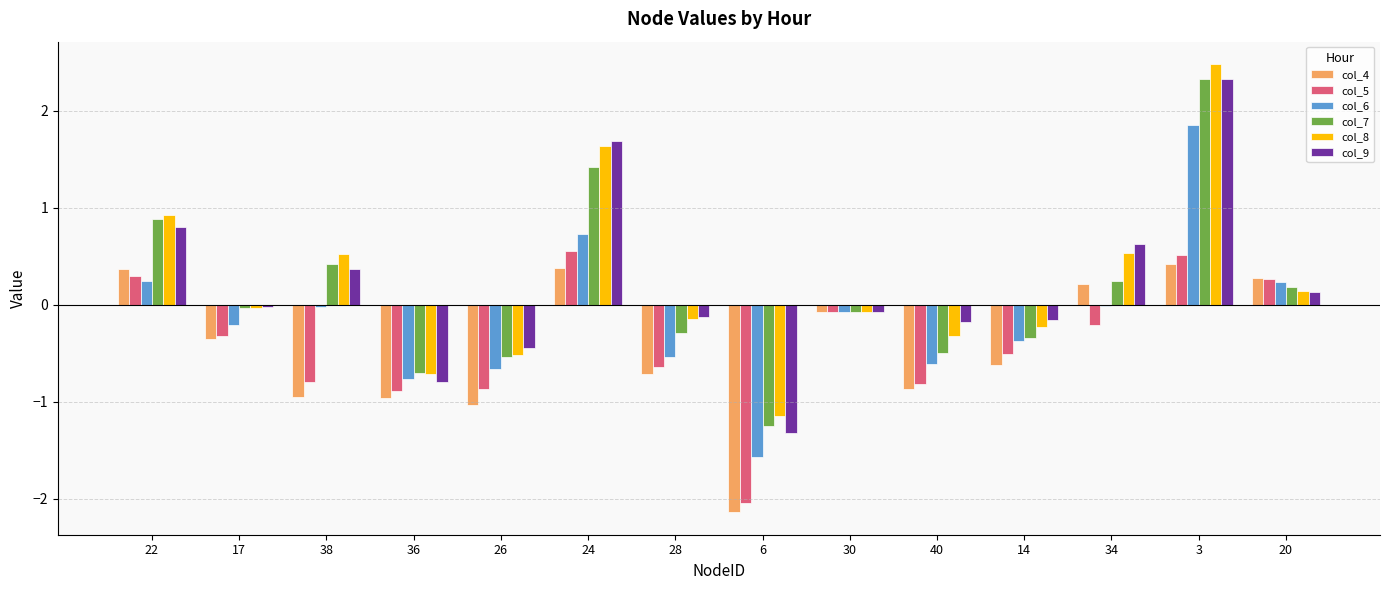

At which category is the sum across all series the highest?

3